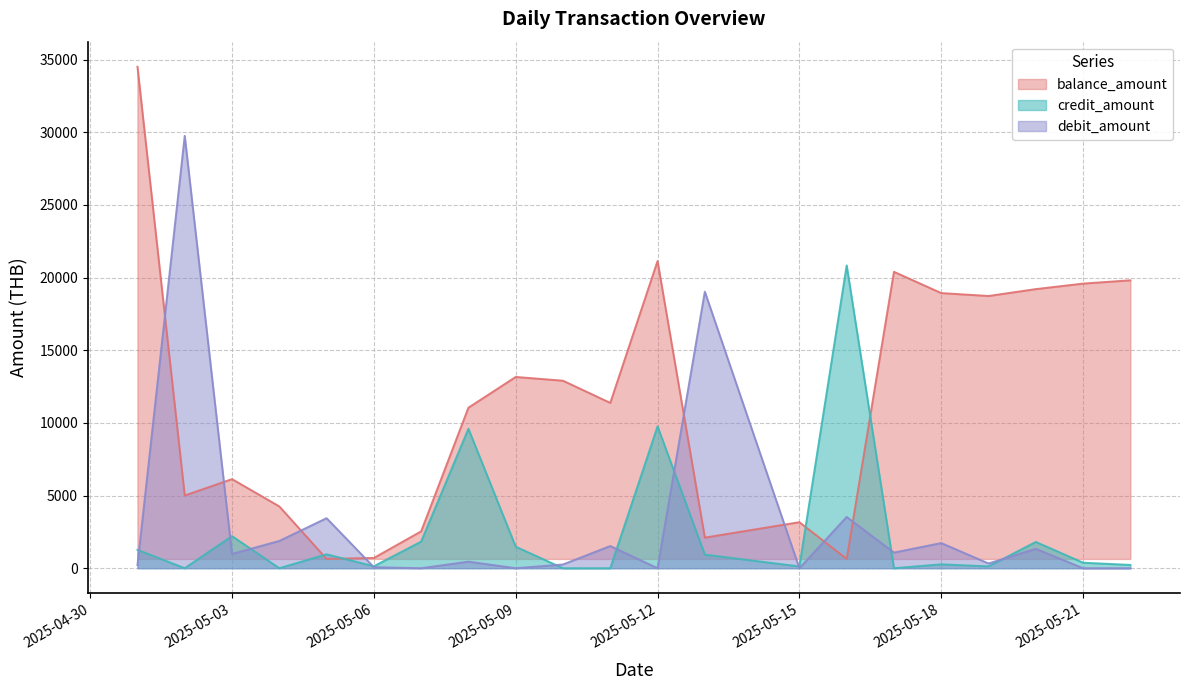

Which series has the largest total across all categories?

balance_amount